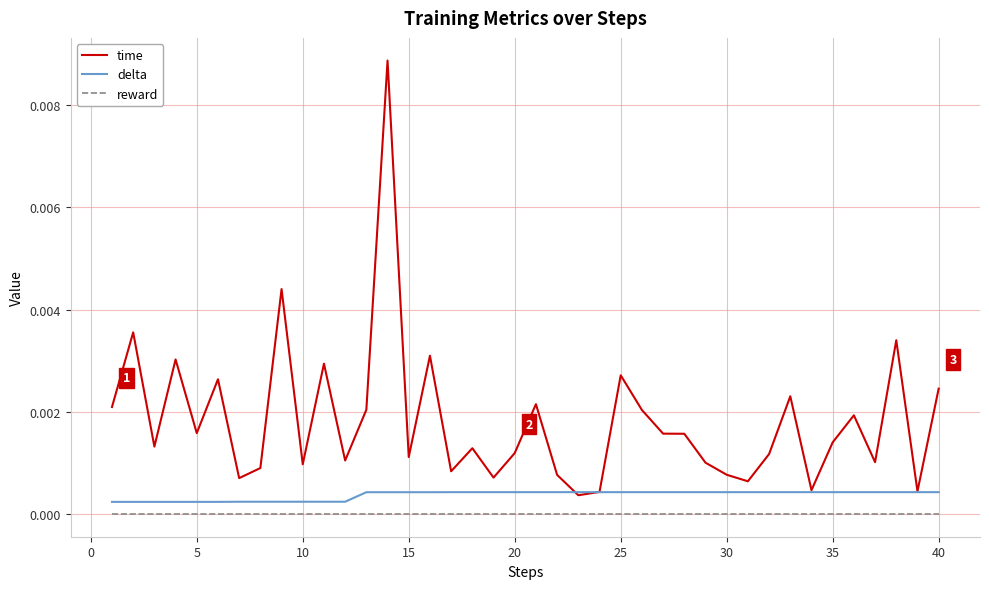

Which series has the largest total across all categories?

time